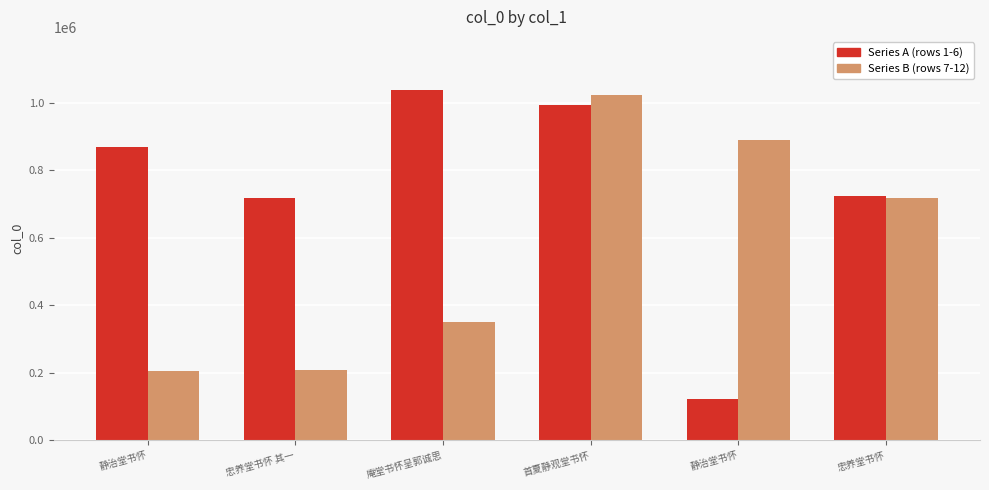

What are all the series names shown in the legend?

Series A (rows 1-6), Series B (rows 7-12)